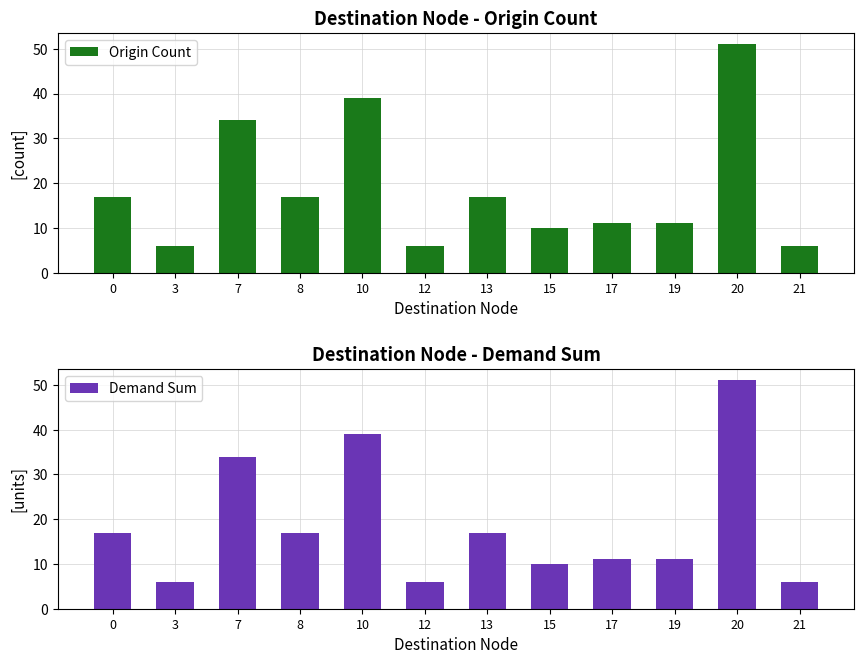

What is the sum of all Demand Sum values?

225